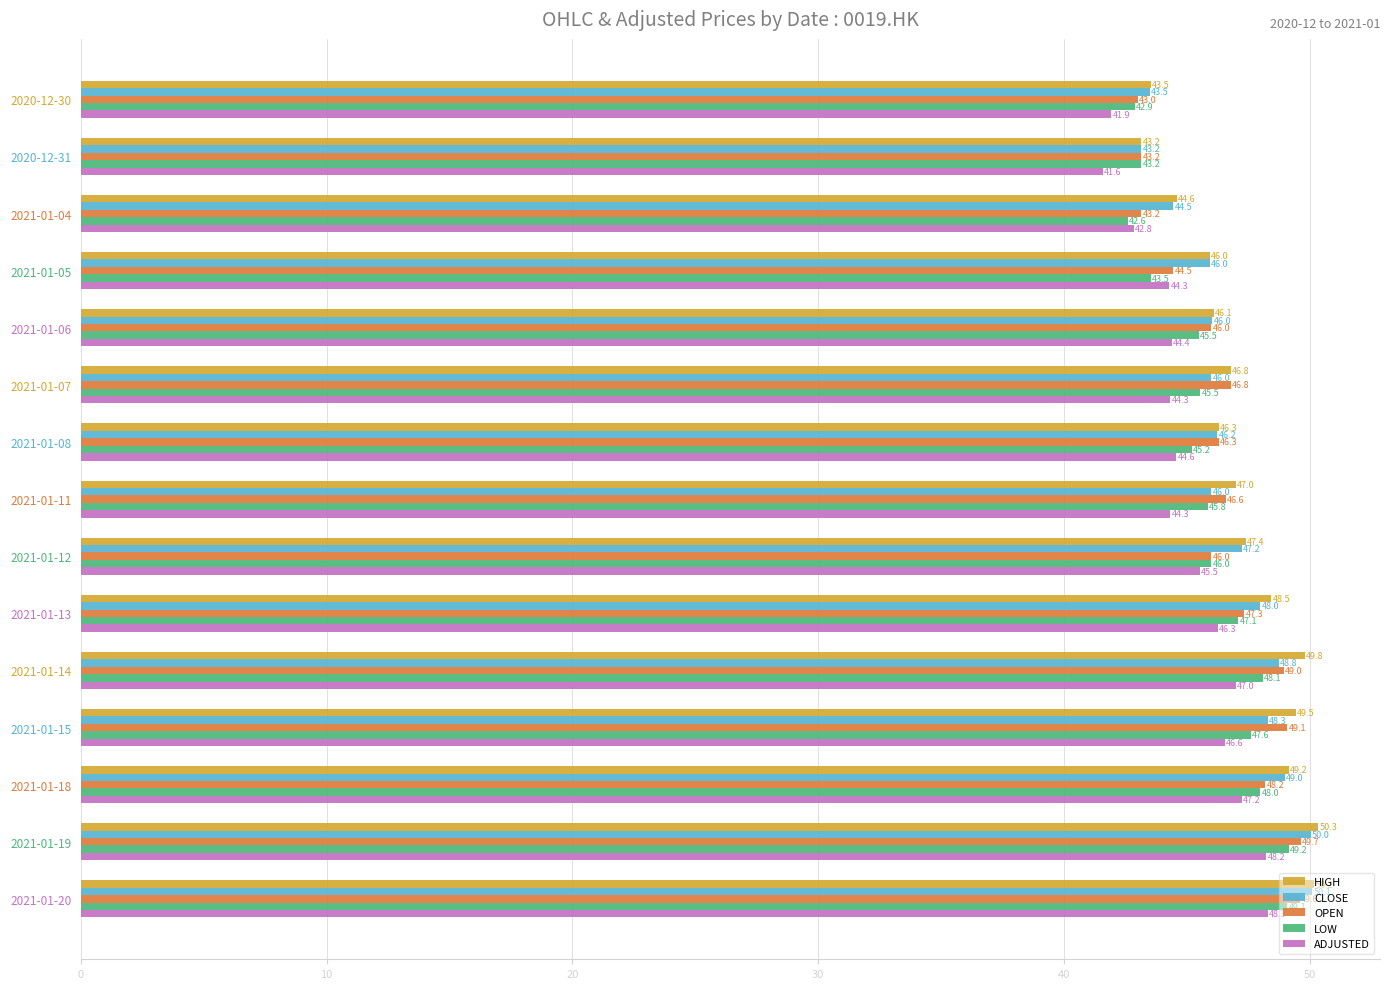

Is it true that HIGH equals 49.5 at 2021-01-15?

True